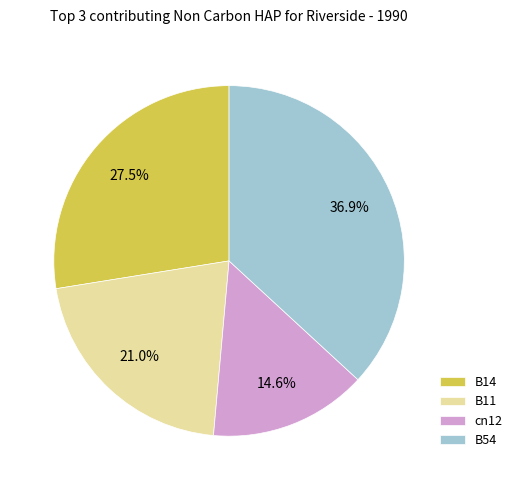

True or false: B11 accounts for 36% of the total.

False